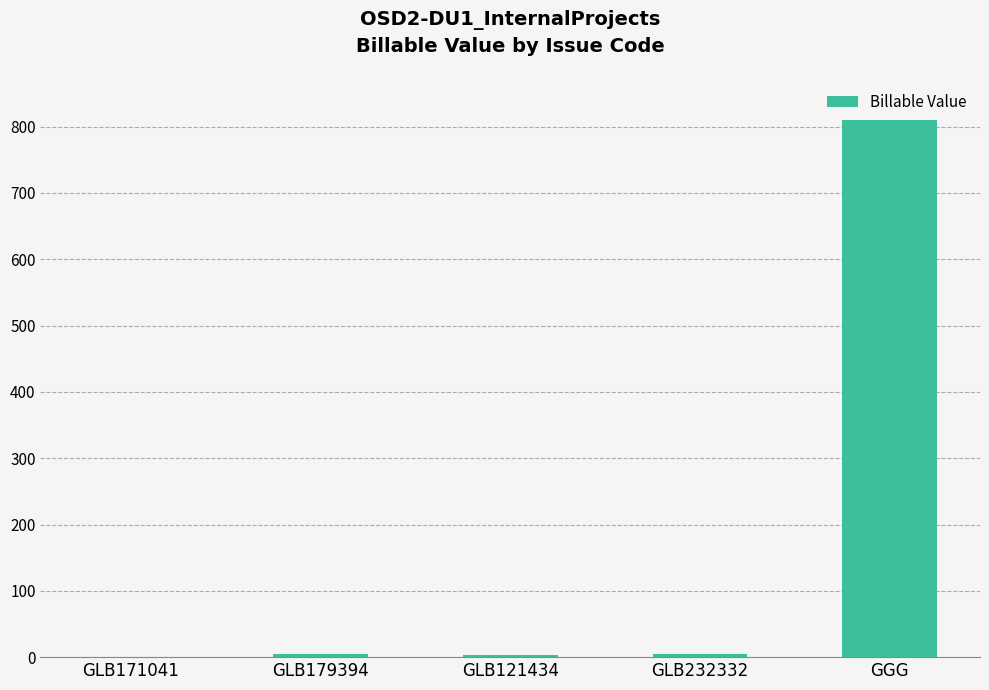

Which label corresponds to the largest value in the chart?

GGG